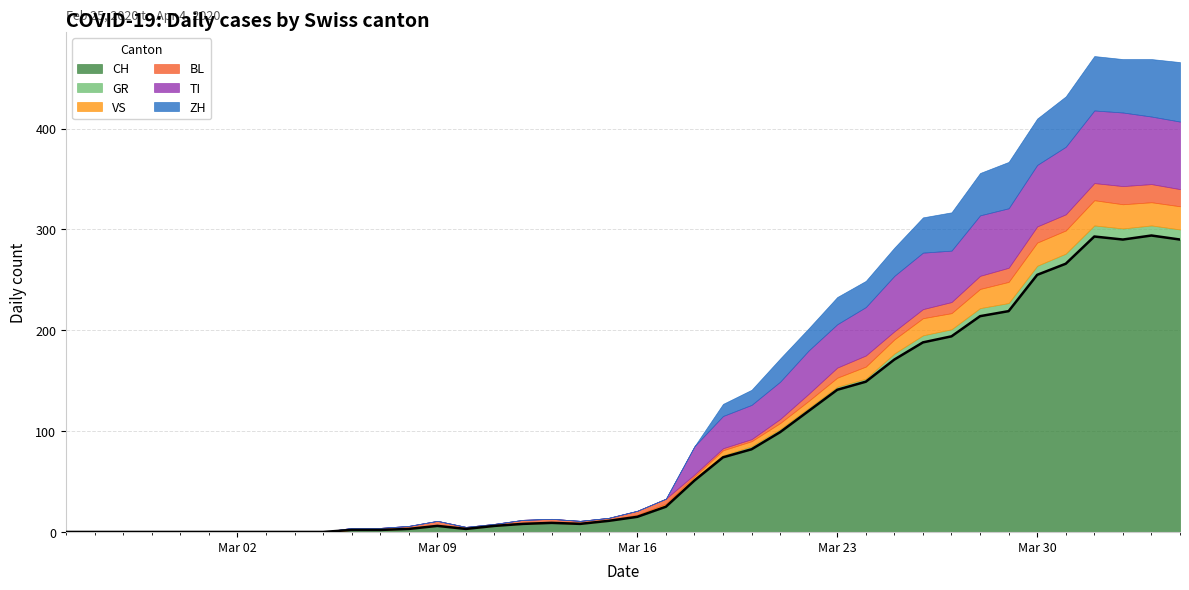

What is the difference between the BL values at 28 and 14?

10